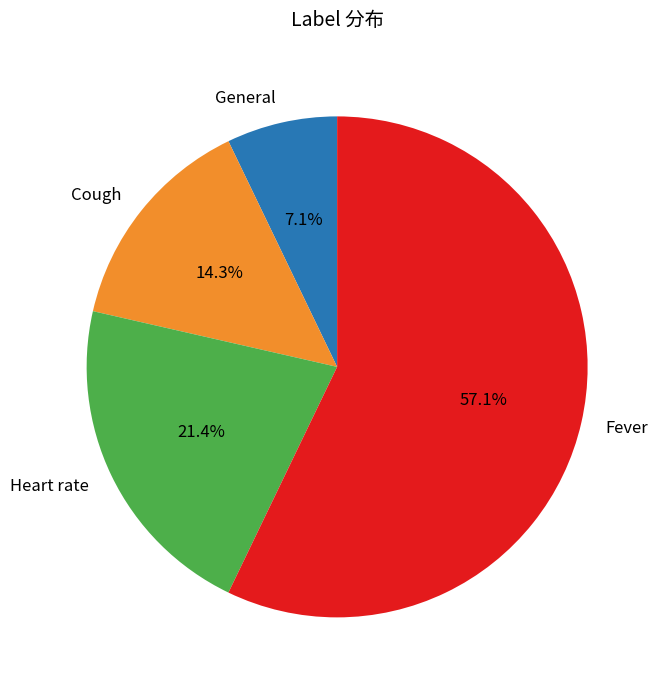

Which has a higher value, Cough or Fever?

Fever